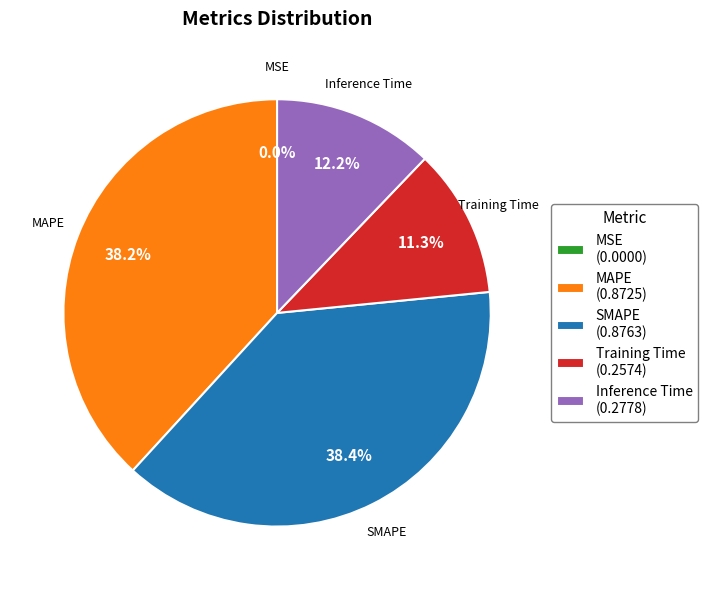

What portion of the pie excludes Inference Time (0.2778)?

87.8%